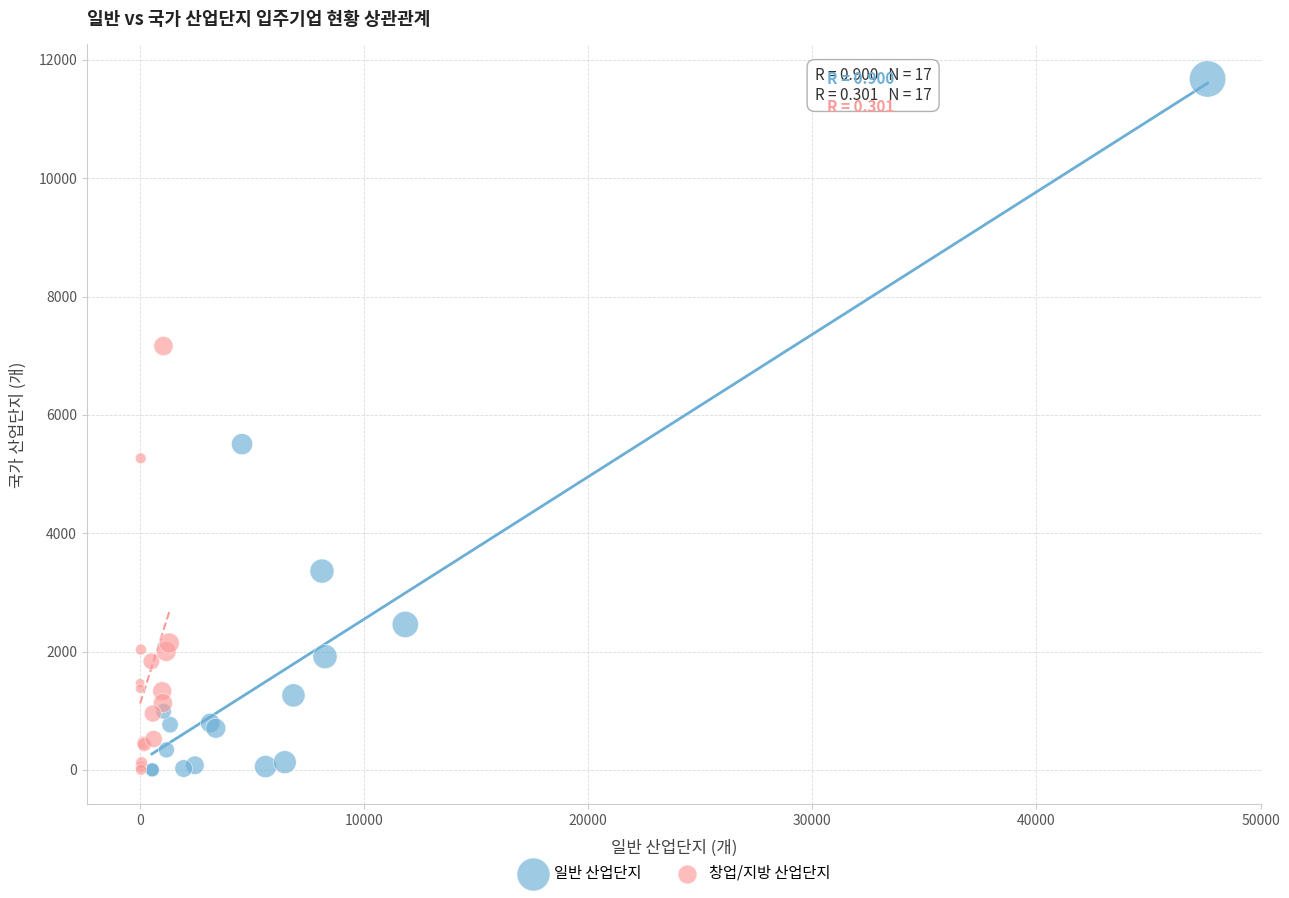

Which series has the largest Y range (max minus min)?

일반 산업단지